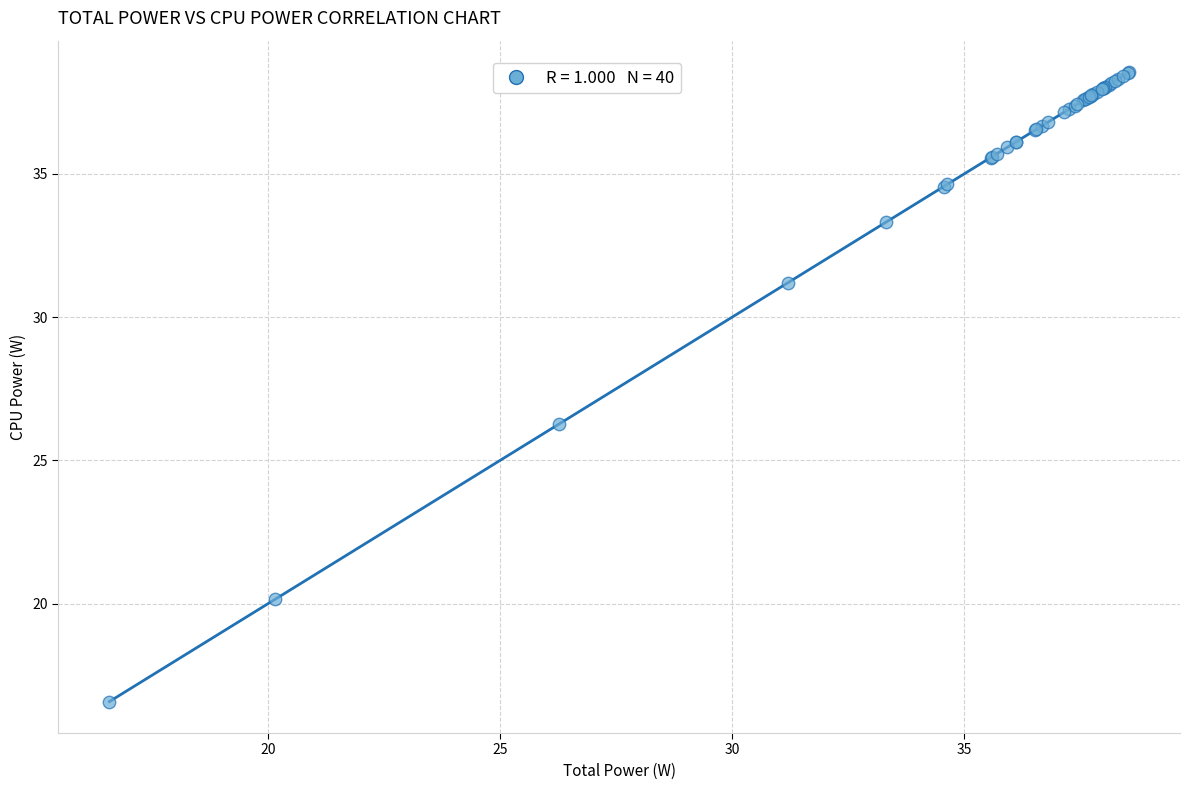

What Y value in the scatter plot is closest to 27?

26.3